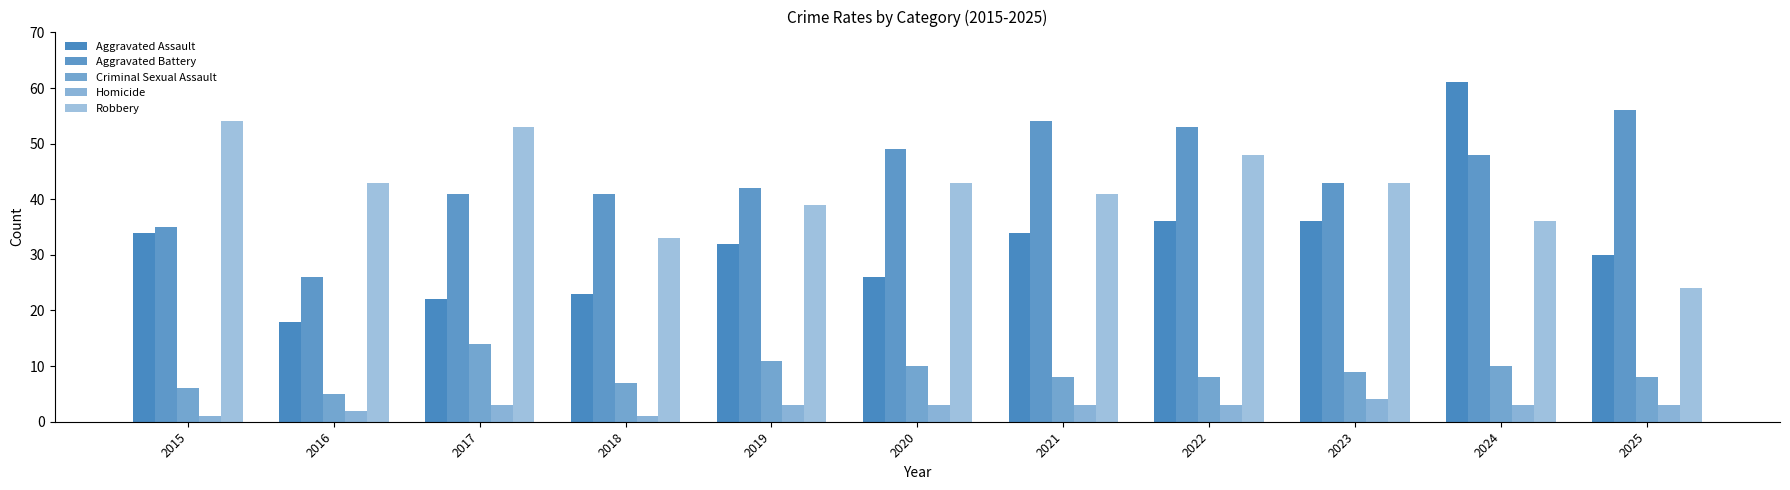

How many distinct data groups are displayed?

5